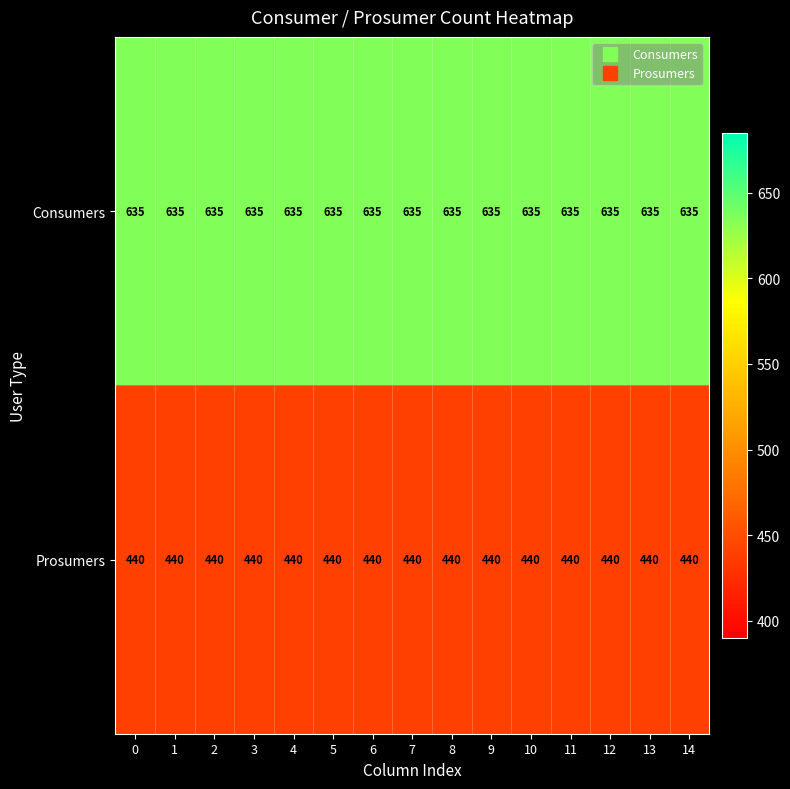

What is the maximum value shown in the chart?

635